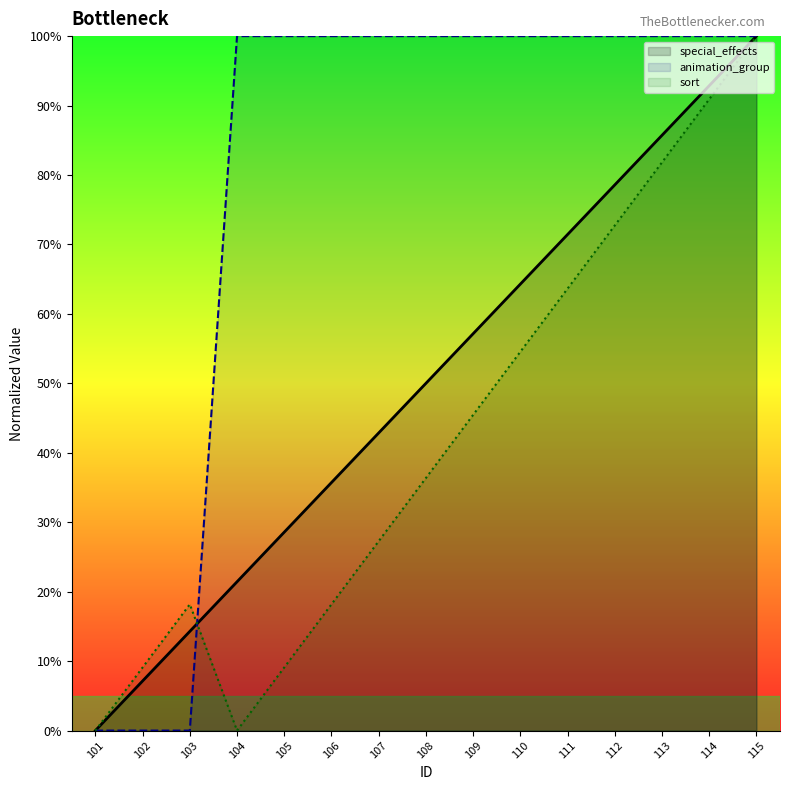

Which series has the widest spread of values?

special_effects